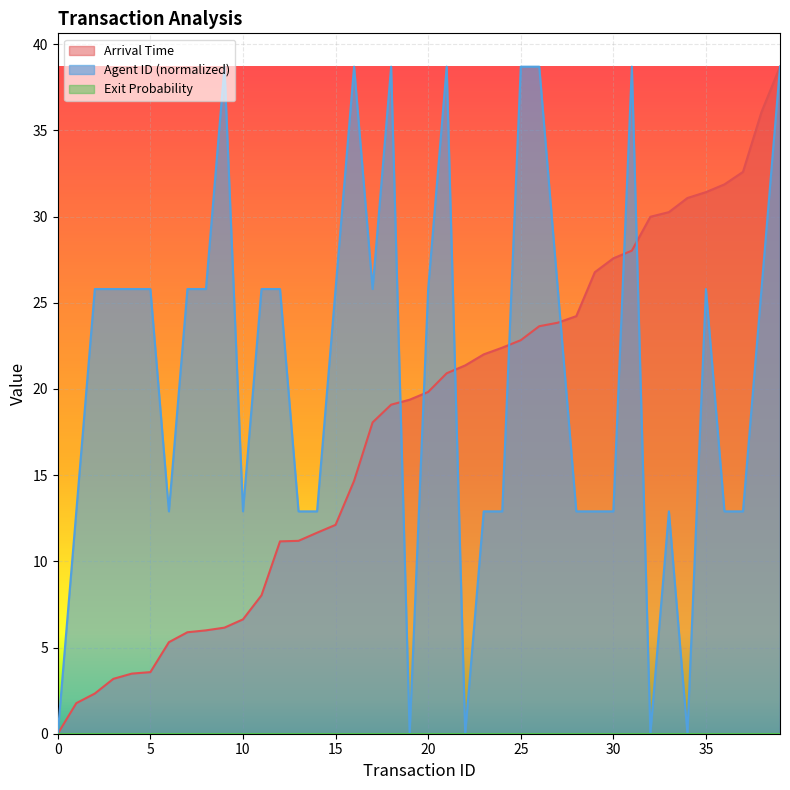

What is the spread (max minus min) of values at 6?

7.6